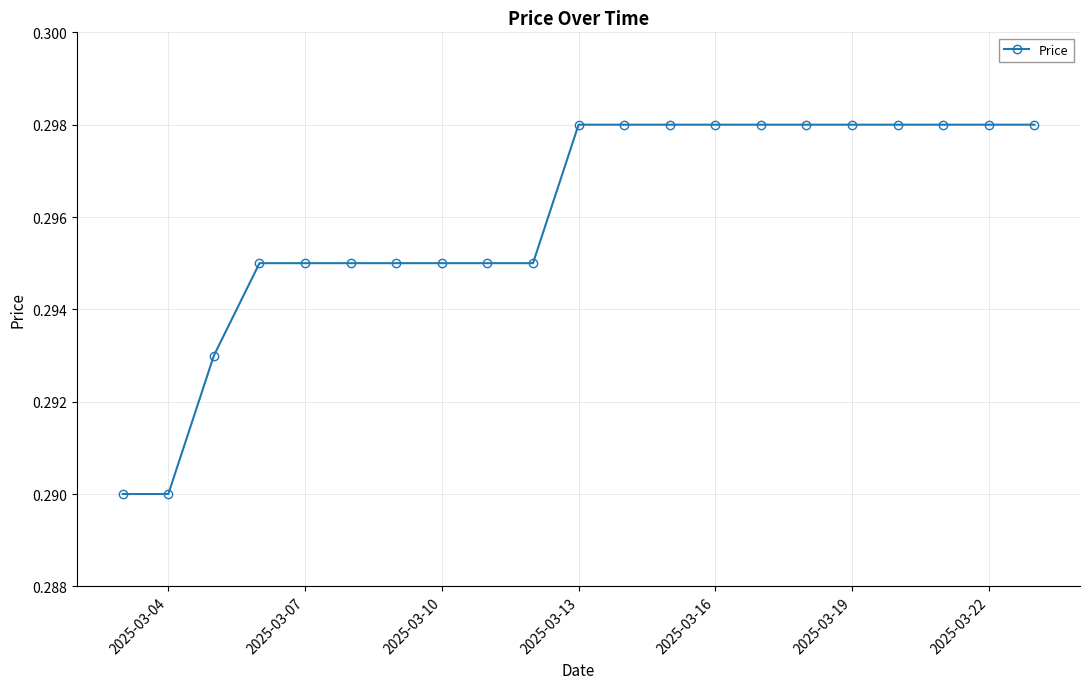

How many values are between 0 and 1?

21